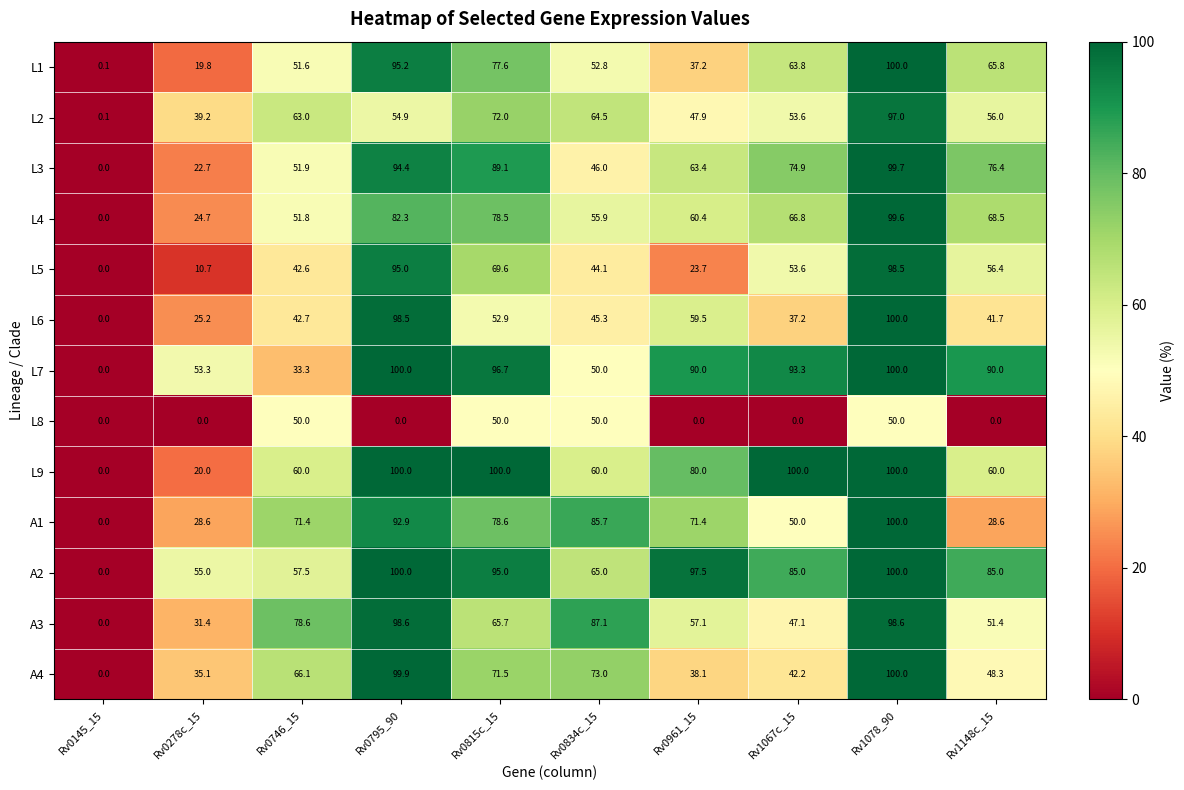

What is the sum of all L4 values?

588.5